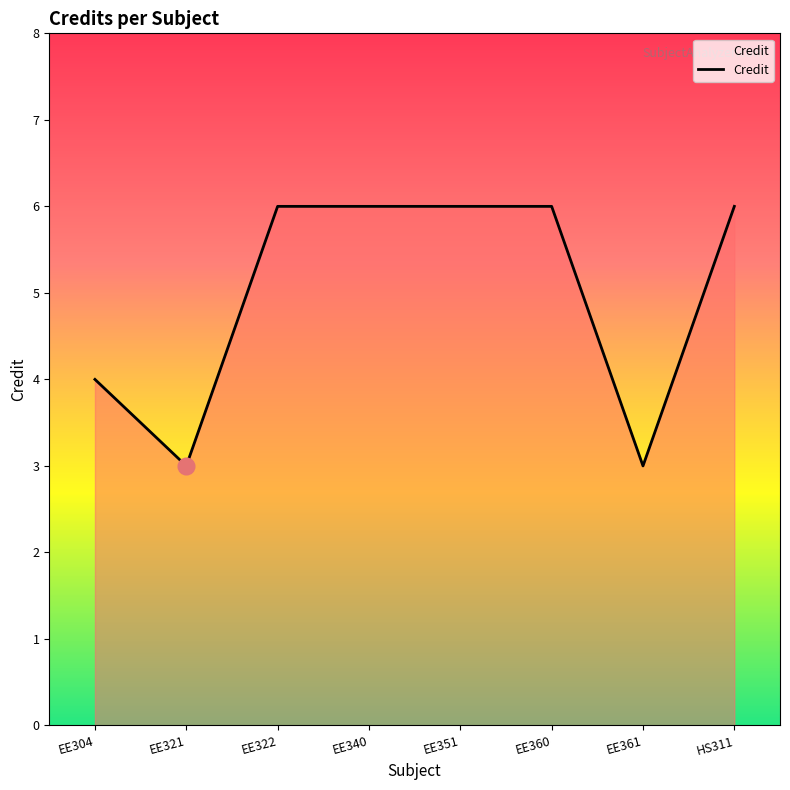

At which label is the value closest to 4?

EE304